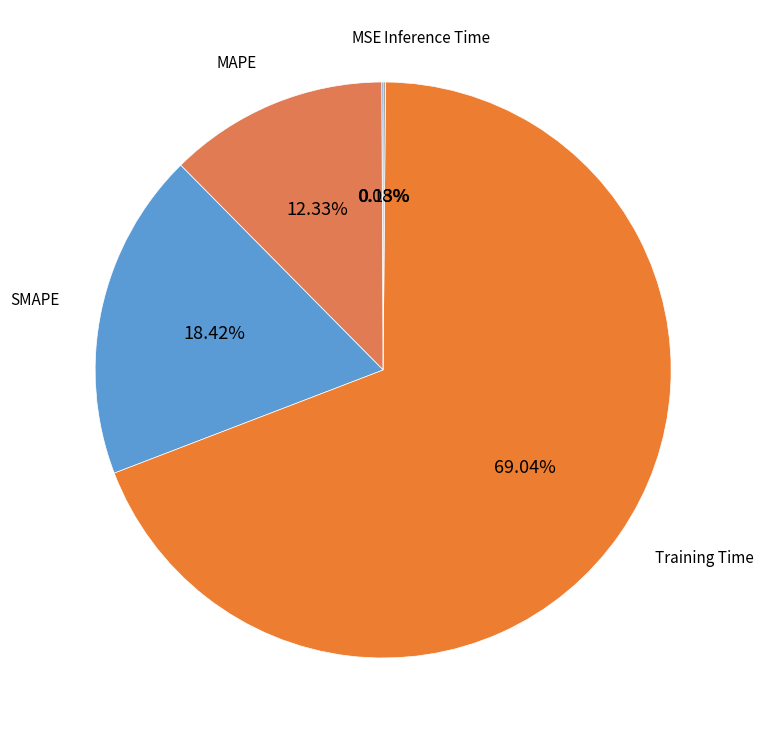

Which slice is the largest?

Training Time